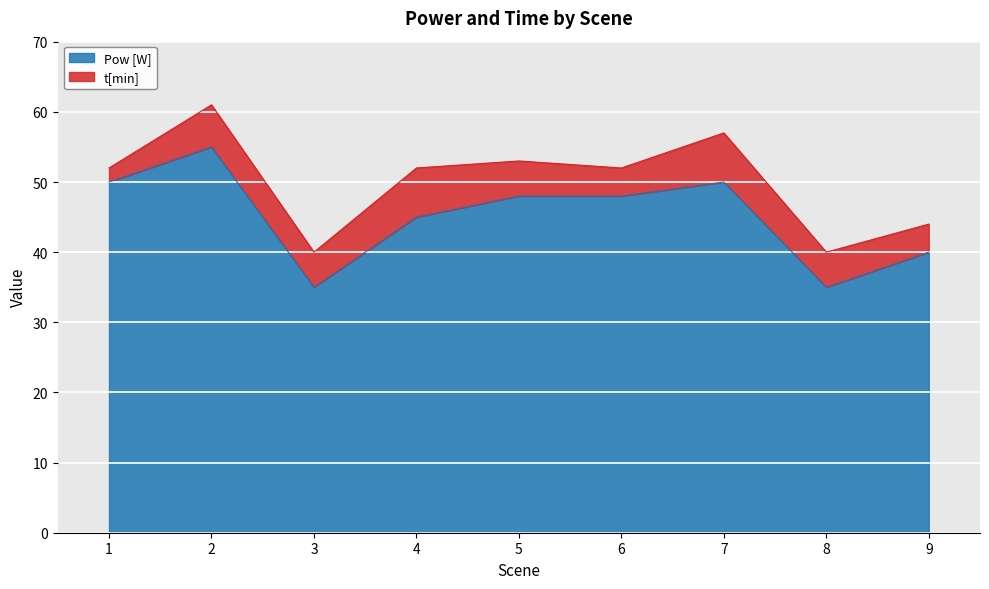

How many interior local valleys (lower than both neighbors) does the data have?

2